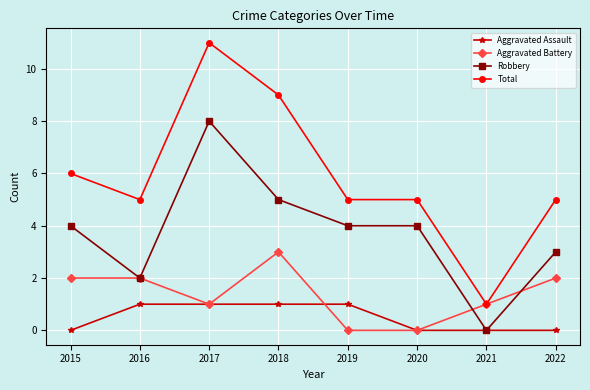

What is the value of the Aggravated Assault point at the 4th from the left?

1